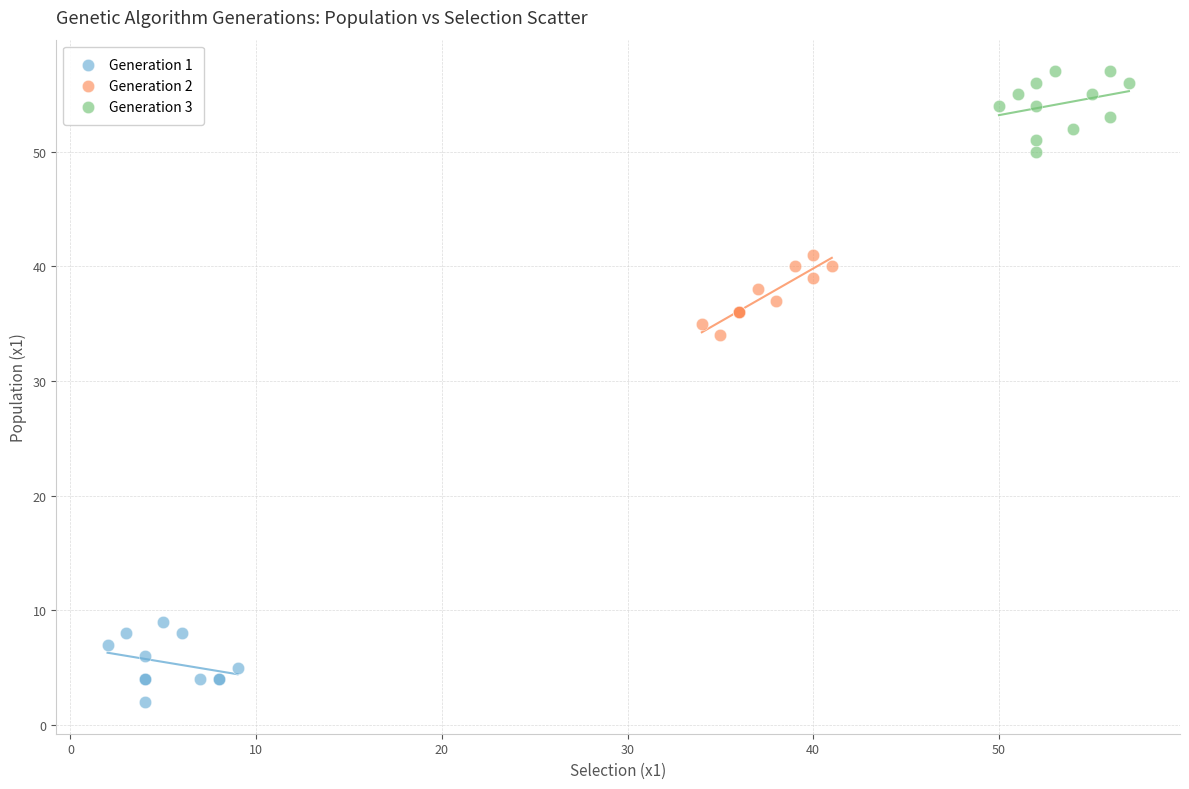

Which series contains the lowest Y value?

Generation 1